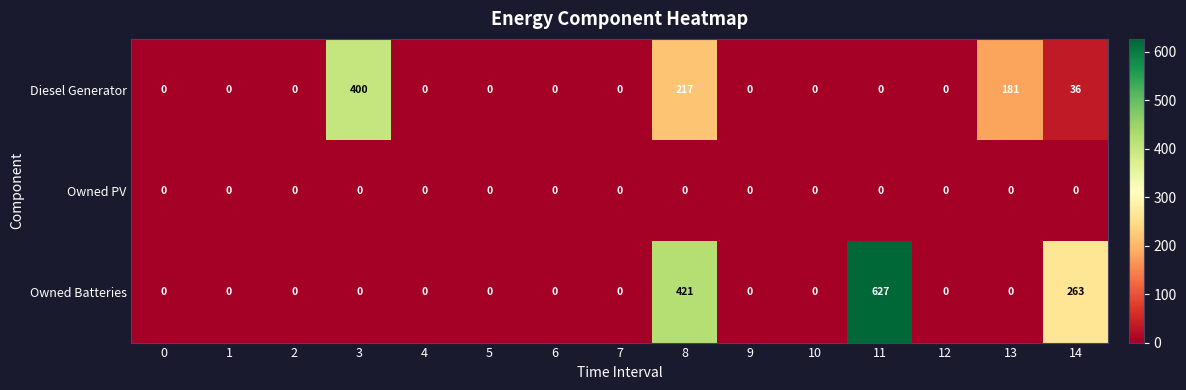

At which category is the sum across all series the highest?

8